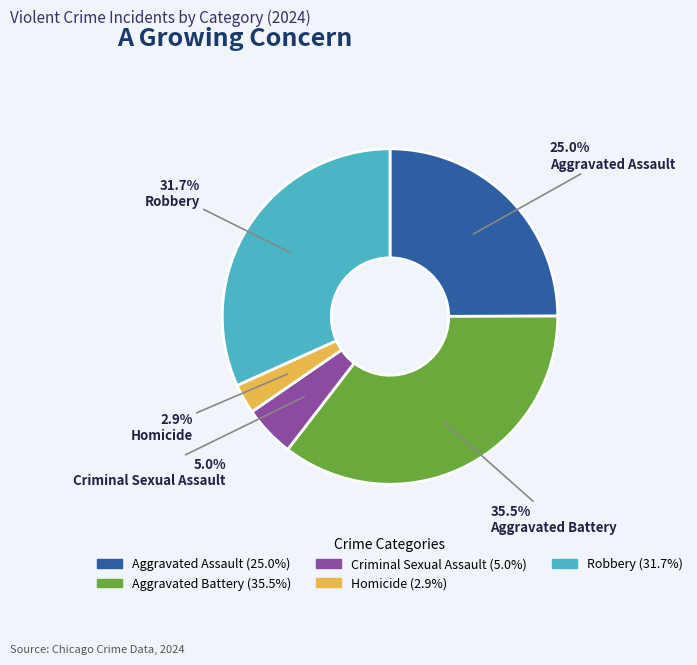

What portion of the pie excludes Aggravated Battery?

64.5%